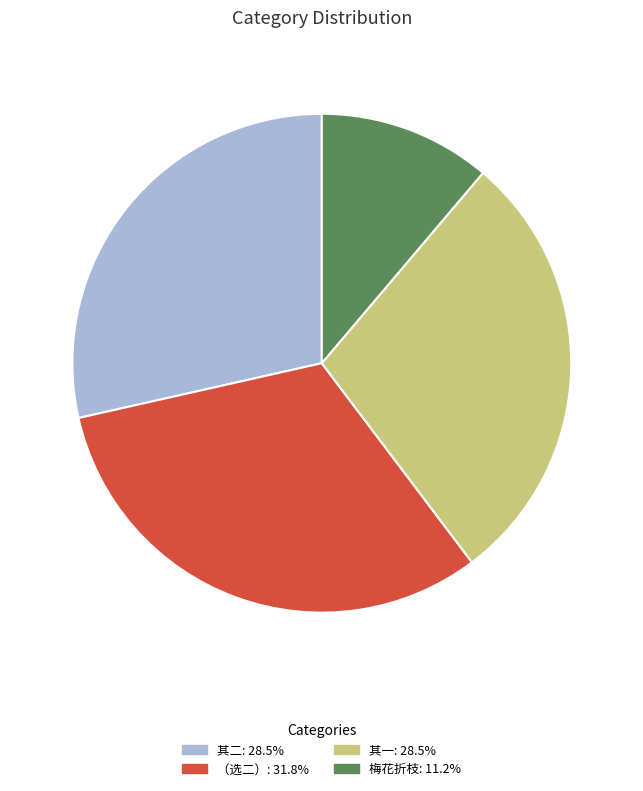

Is there any slice that represents more than half of the pie?

No